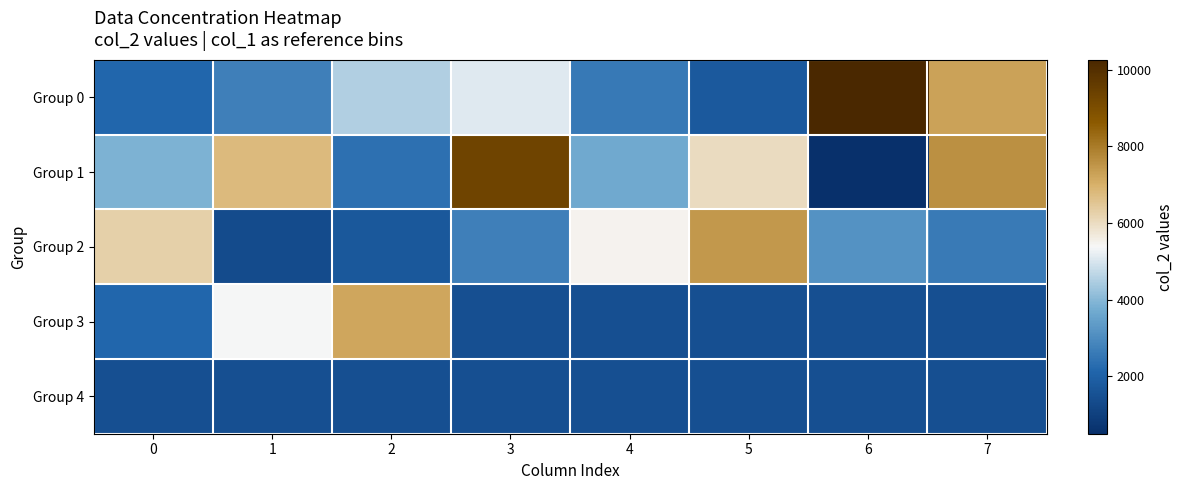

List the series in order of their peak value, lowest first.

Group 4, Group 3, Group 2, Group 1, Group 0